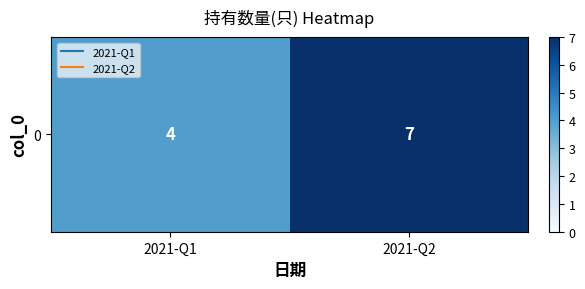

Rank the categories by value from lowest to highest.

2021-Q1, 2021-Q2